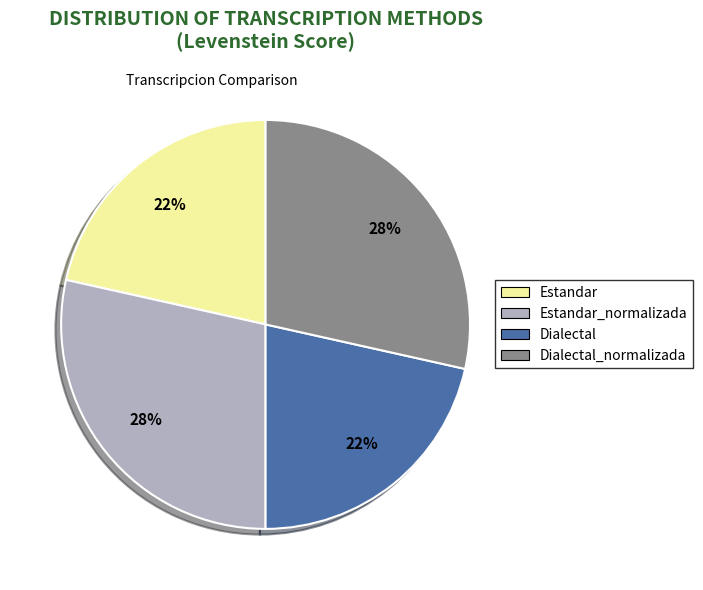

Do Dialectal and Estandar together represent more than half of the pie?

No